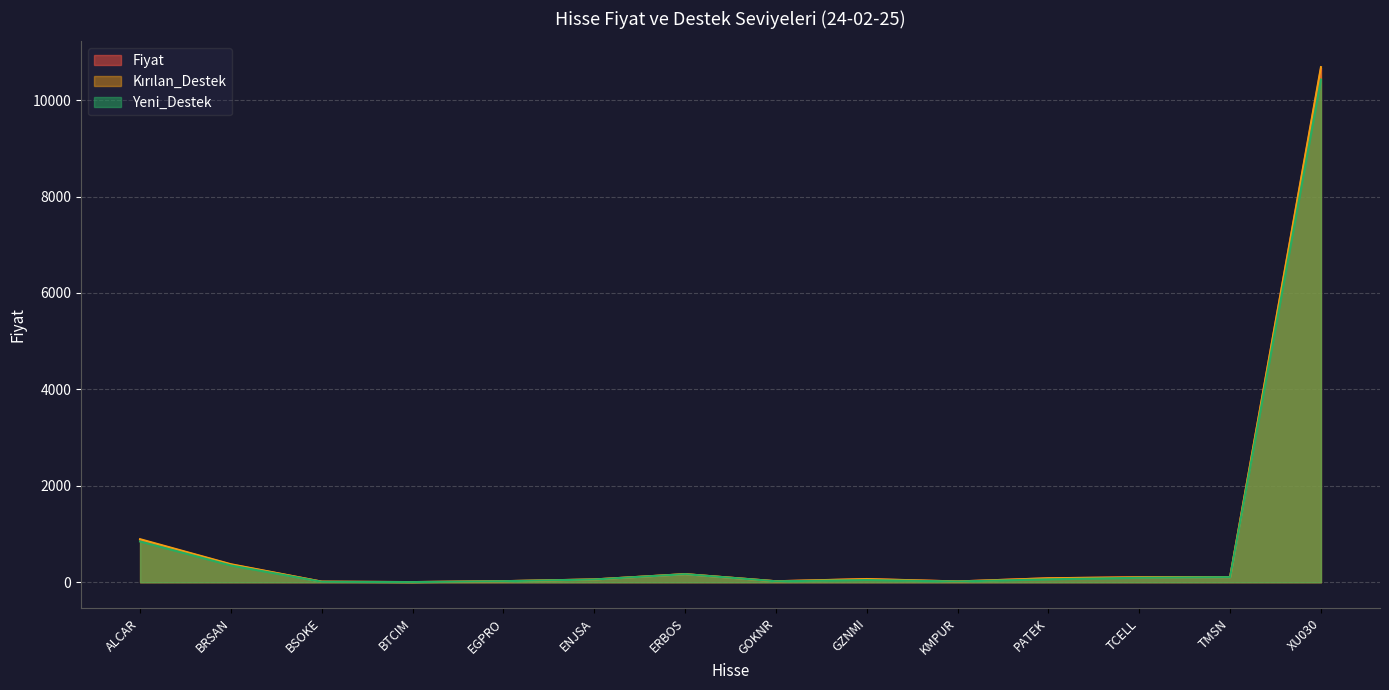

What is the greatest value displayed?

10683.8